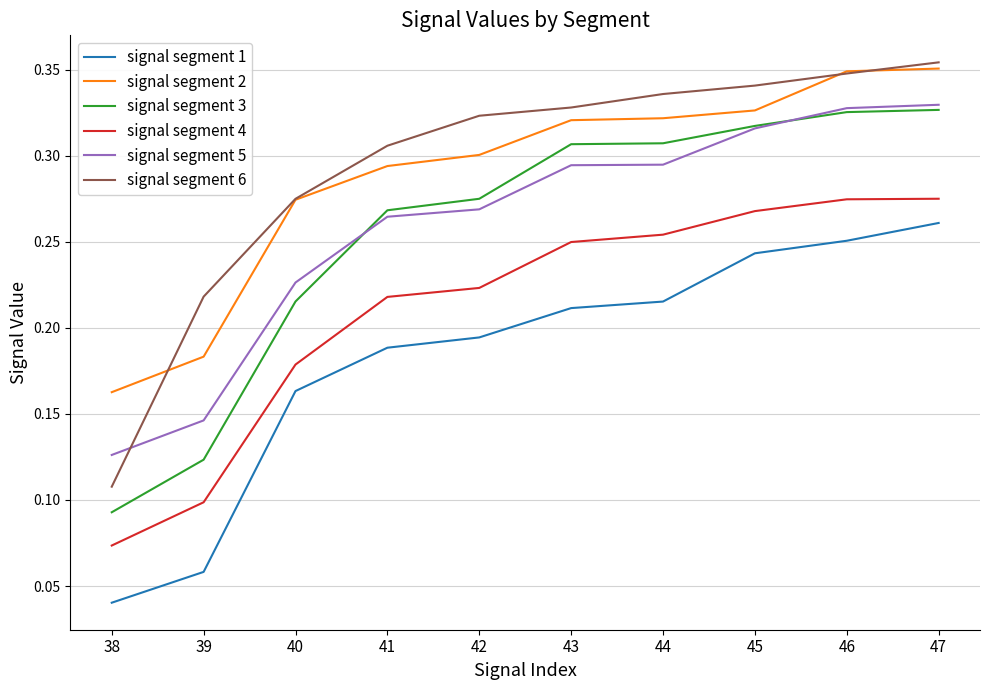

The value of signal segment 3 at 46 is 0.5. True or false?

False